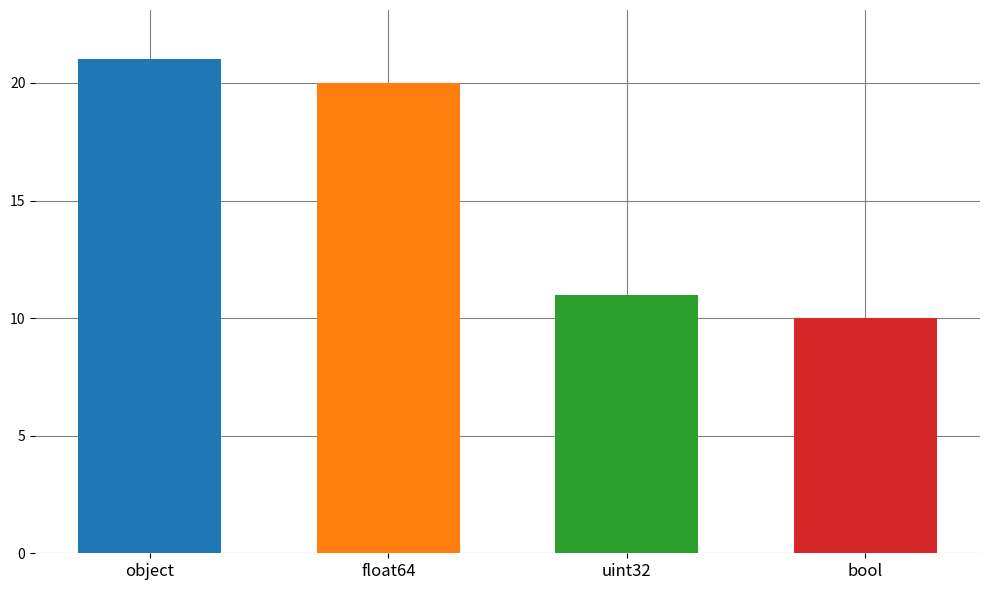

What is the label of the 4th bar from the right?

object